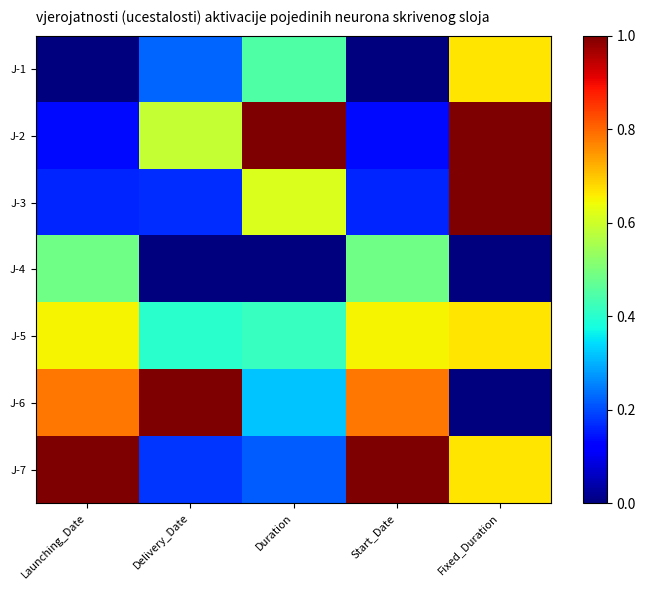

Rank the series by their maximum value, from highest to lowest.

J-2, J-3, J-6, J-7, J-1, J-5, J-4